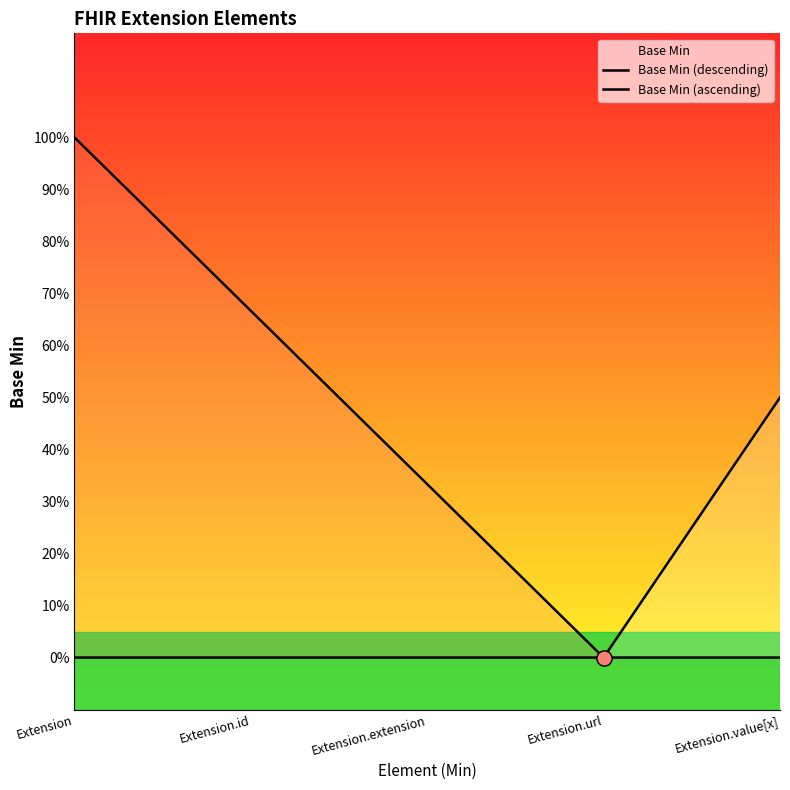

At which category is the sum across all series the highest?

Extension